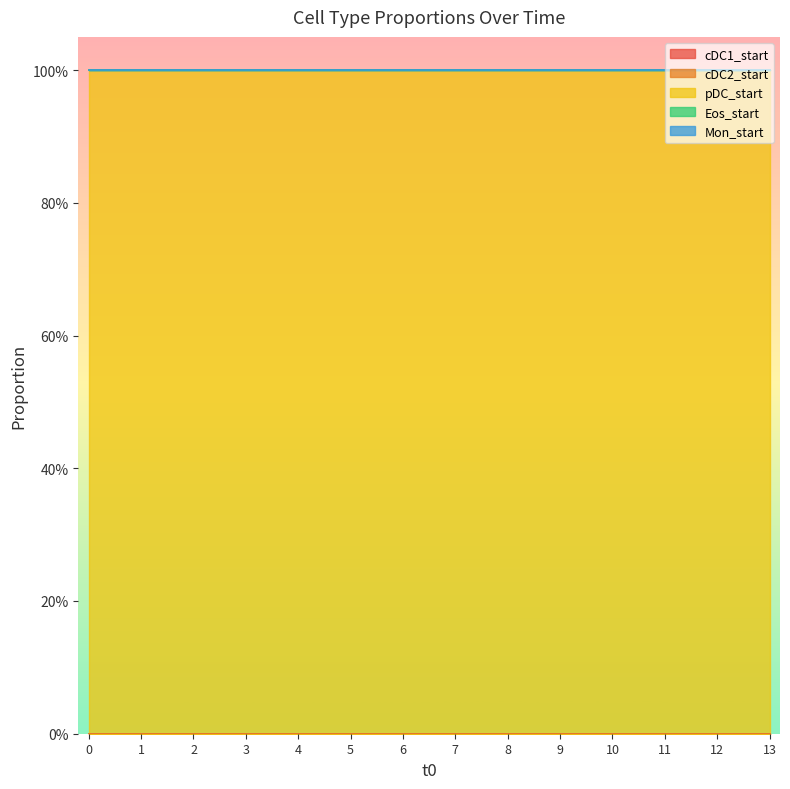

Reading right to left, transcribe all the data shown in this chart.

cDC1_start: 13=0	12=0	11=0	10=0	9=0	8=0	7=0	6=0	5=0	4=0	3=0	2=0	1=0	0=0
cDC2_start: 13=0	12=0	11=0	10=0	9=0	8=0	7=0	6=0	5=0	4=0	3=0	2=0	1=0	0=0
pDC_start: 13=1	12=1	11=1	10=1	9=1	8=1	7=1	6=1	5=1	4=1	3=1	2=1	1=1	0=1
Eos_start: 13=0	12=0	11=0	10=0	9=0	8=0	7=0	6=0	5=0	4=0	3=0	2=0	1=0	0=0
Mon_start: 13=0	12=0	11=0	10=0	9=0	8=0	7=0	6=0	5=0	4=0	3=0	2=0	1=0	0=0